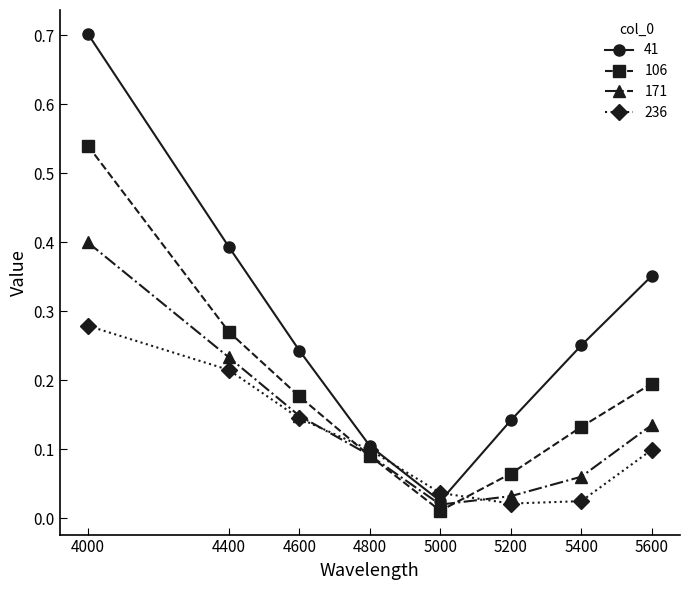

Rank the series by their maximum value, from lowest to highest.

236, 171, 106, 41